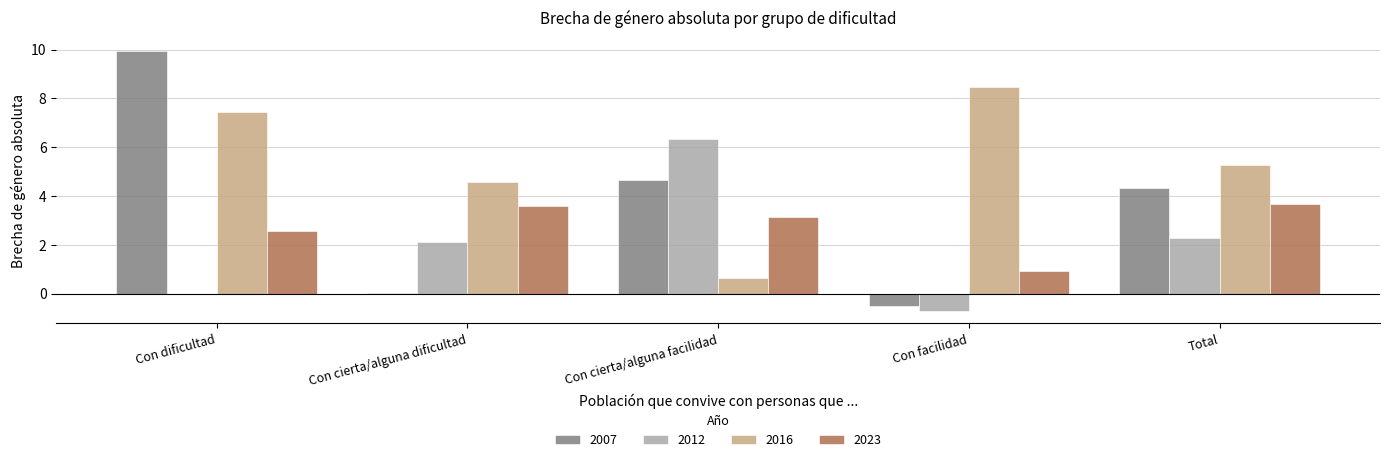

At which category is the sum across all series the highest?

Con dificultad